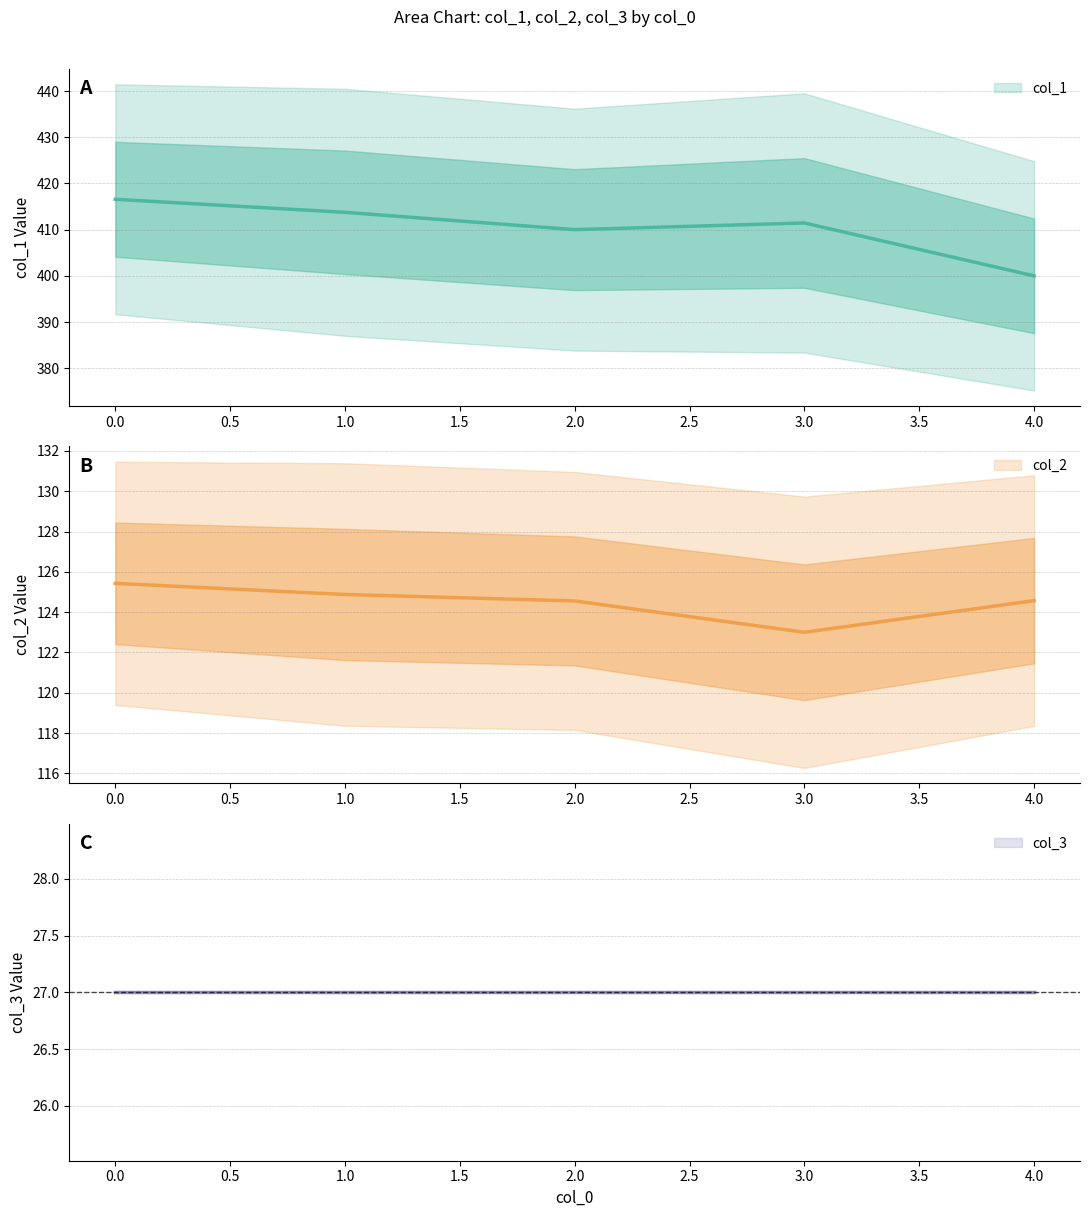

True or false: col_3 and col_1 intersect in this chart.

False